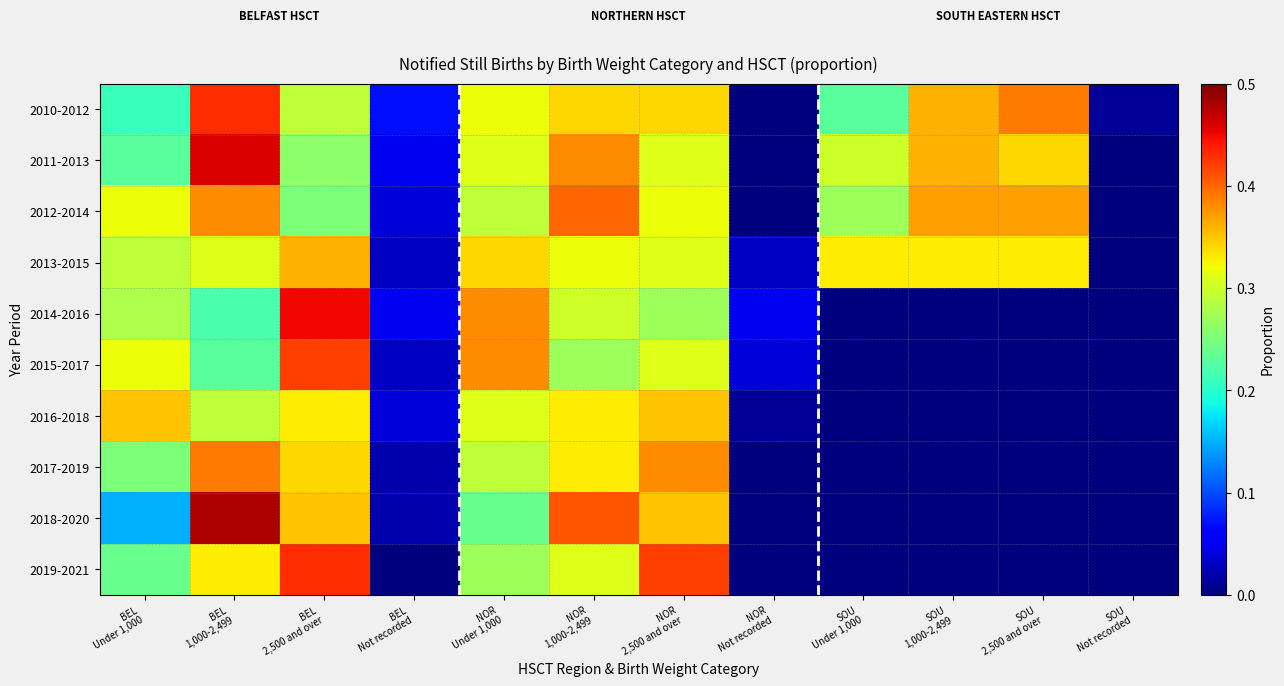

How many series are shown in this chart?

10